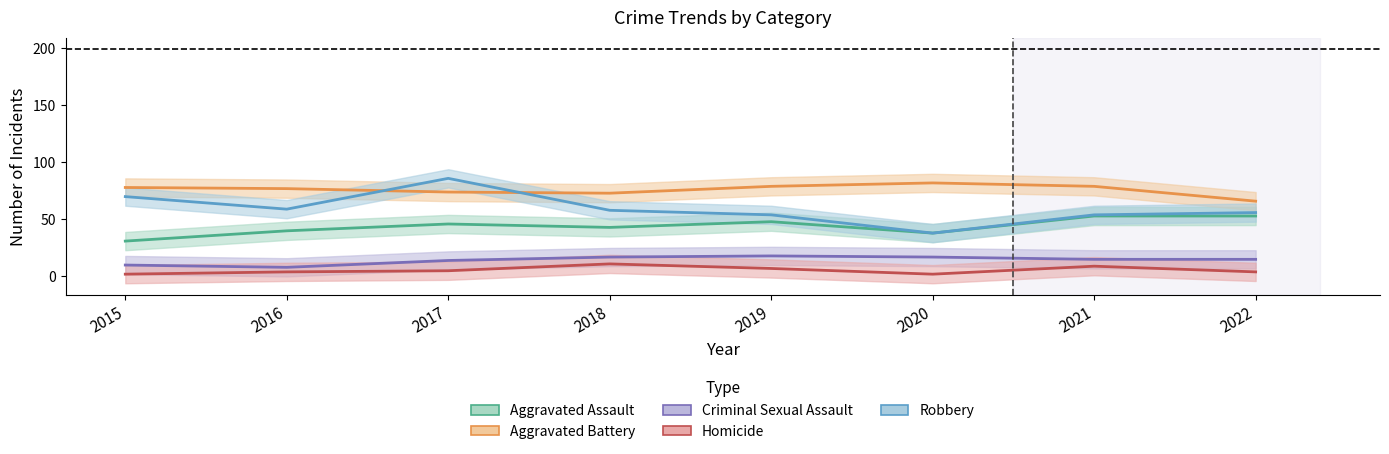

What is the value of the Aggravated Battery point at the 5th from the left?

79